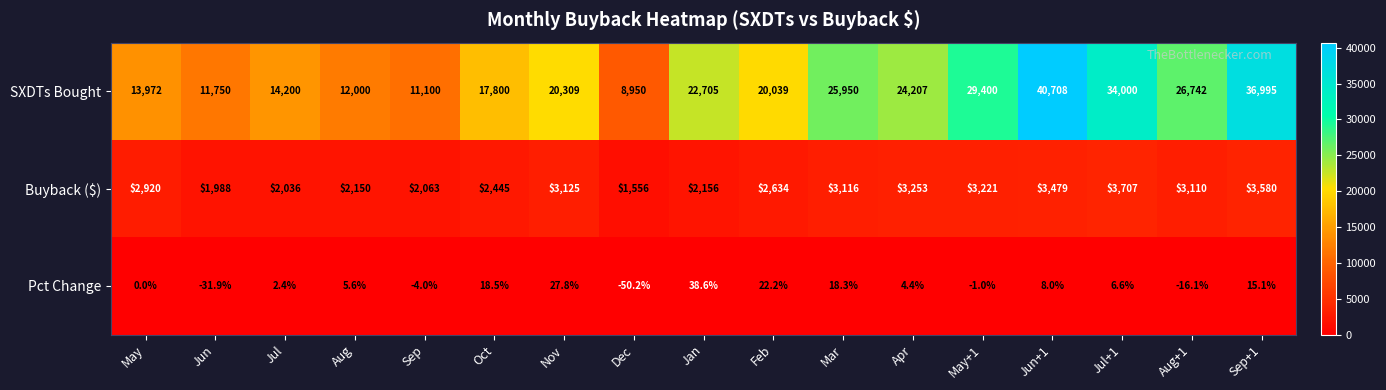

The value of SXDTs Bought at Jul+1 is 34000.0. True or false?

True